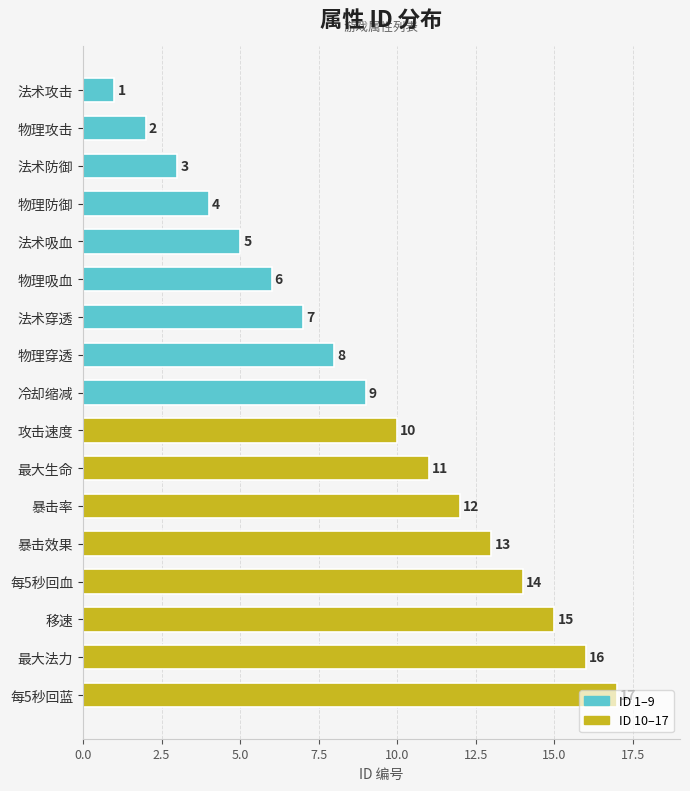

What is the average value?

9